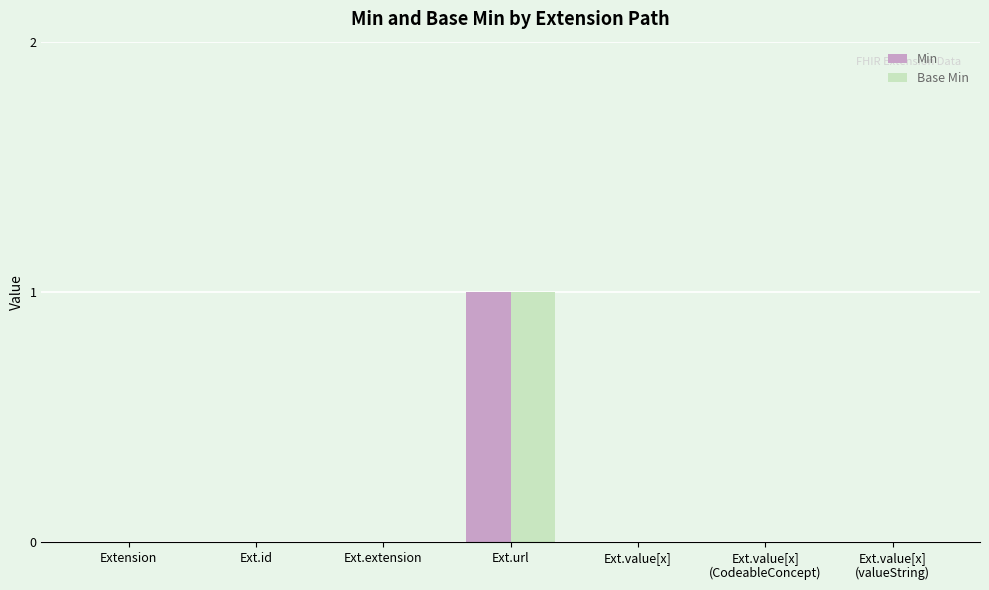

Are the bars grouped side by side (vs. stacked)?

Yes